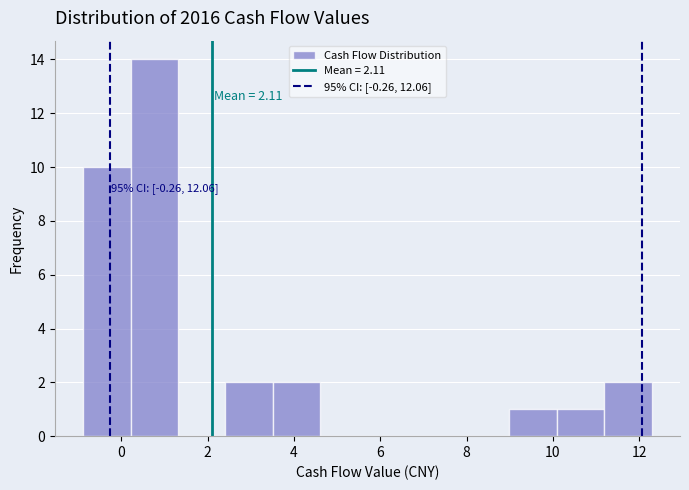

Over which range of the x-axis is the bar tallest?

0.2 to 1.4